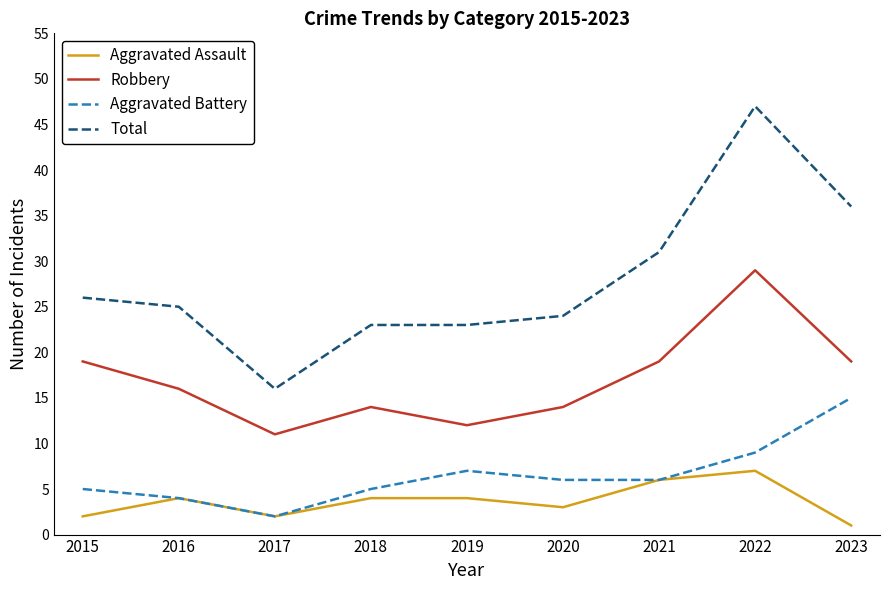

The value of Aggravated Battery at 2020 is 6. True or false?

True